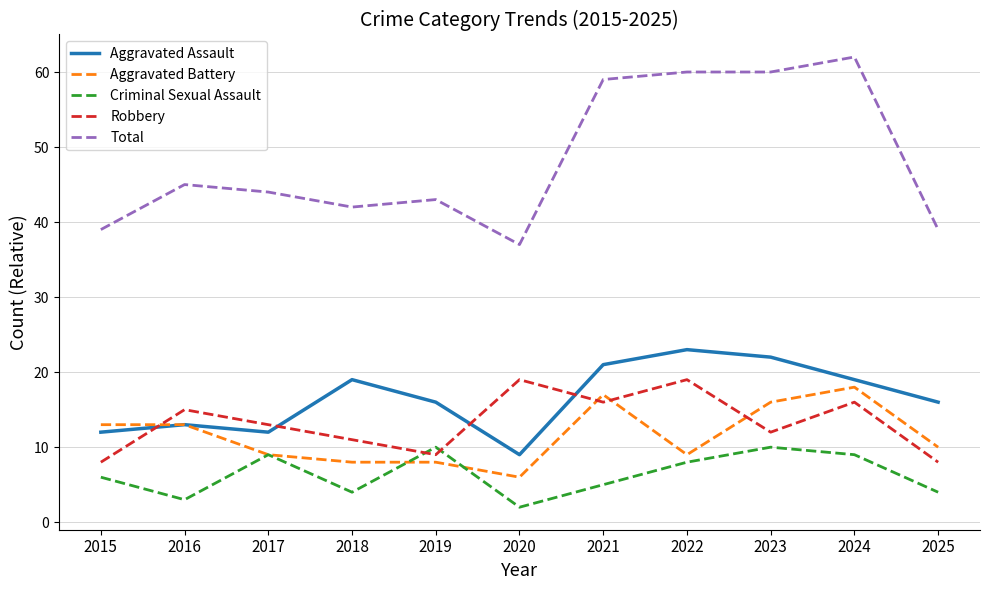

How many interior local peaks does the Aggravated Assault series have?

3